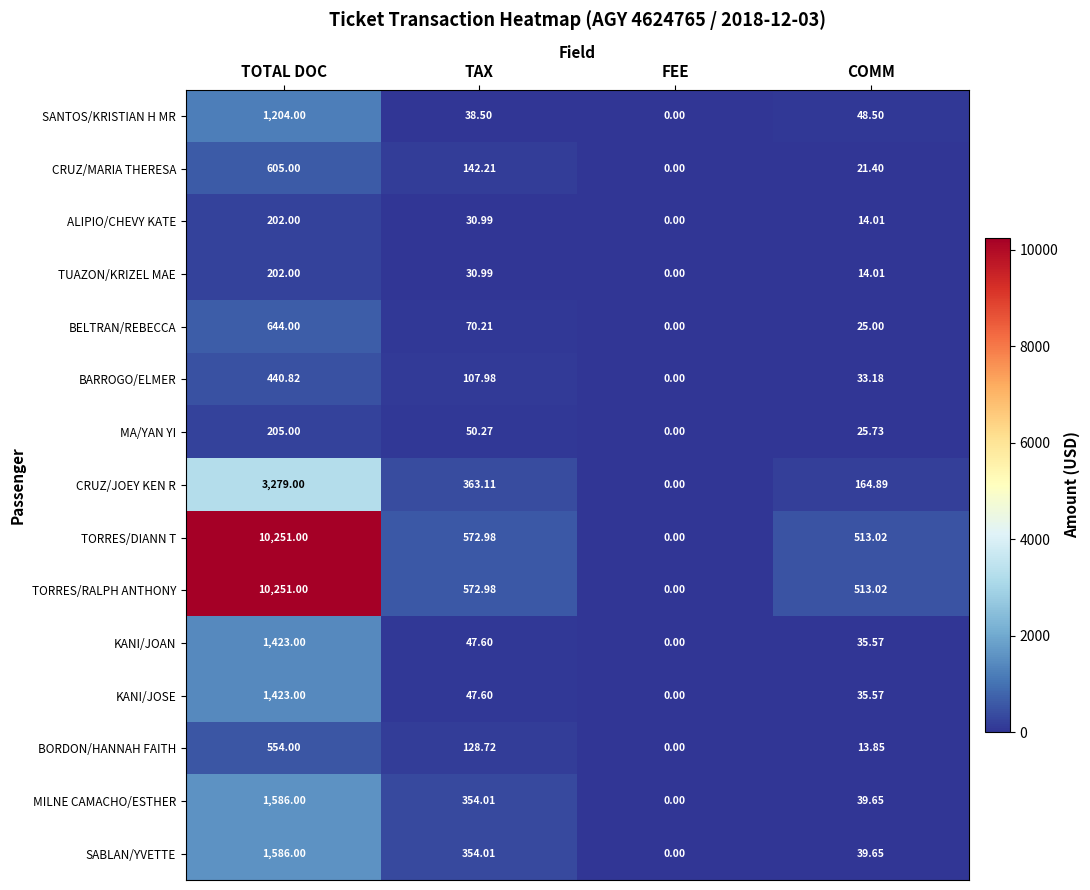

Is the value of SABLAN/YVETTE at FEE greater than the value of TORRES/DIANN T at COMM?

No